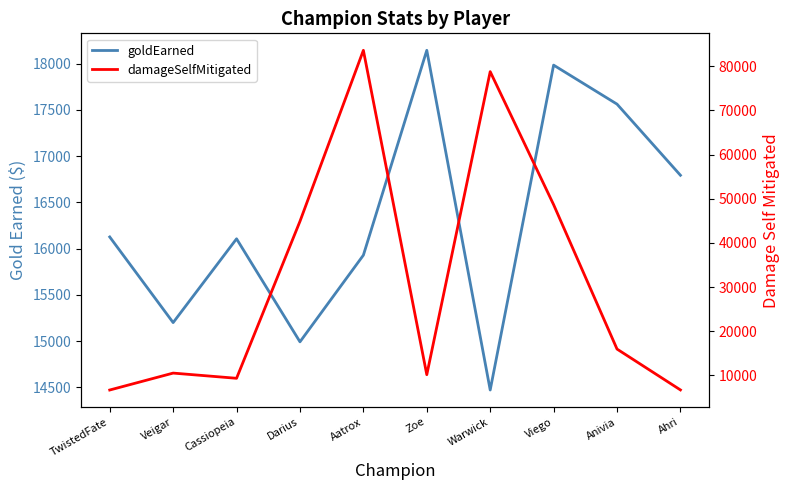

Which category has the lowest value across all series?

TwistedFate